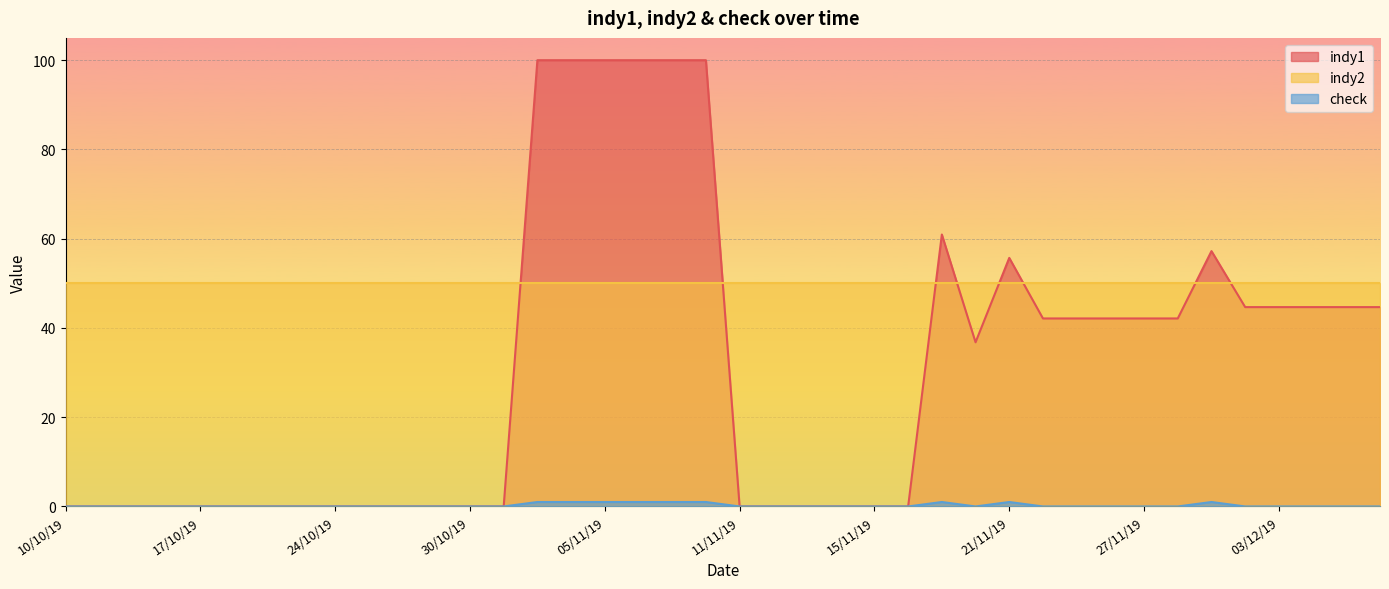

In indy1, how many points are lower than both neighbors (excluding endpoints)?

1